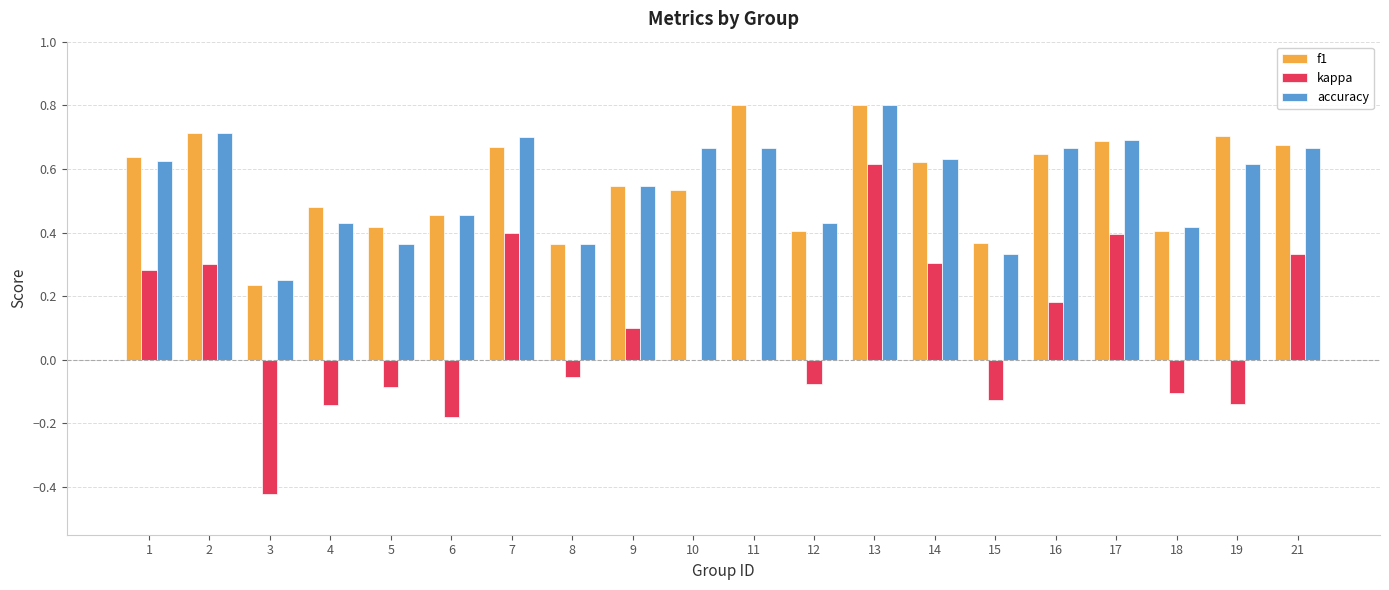

Is the value of kappa at 3 greater than the value of f1 at 2?

No